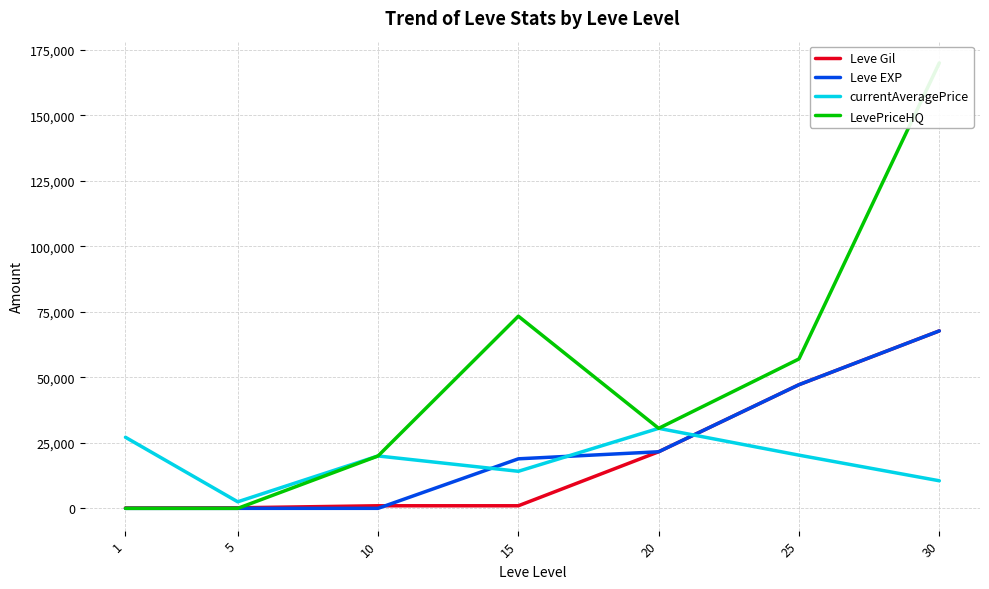

Which category has the highest value in the LevePriceHQ series?

30